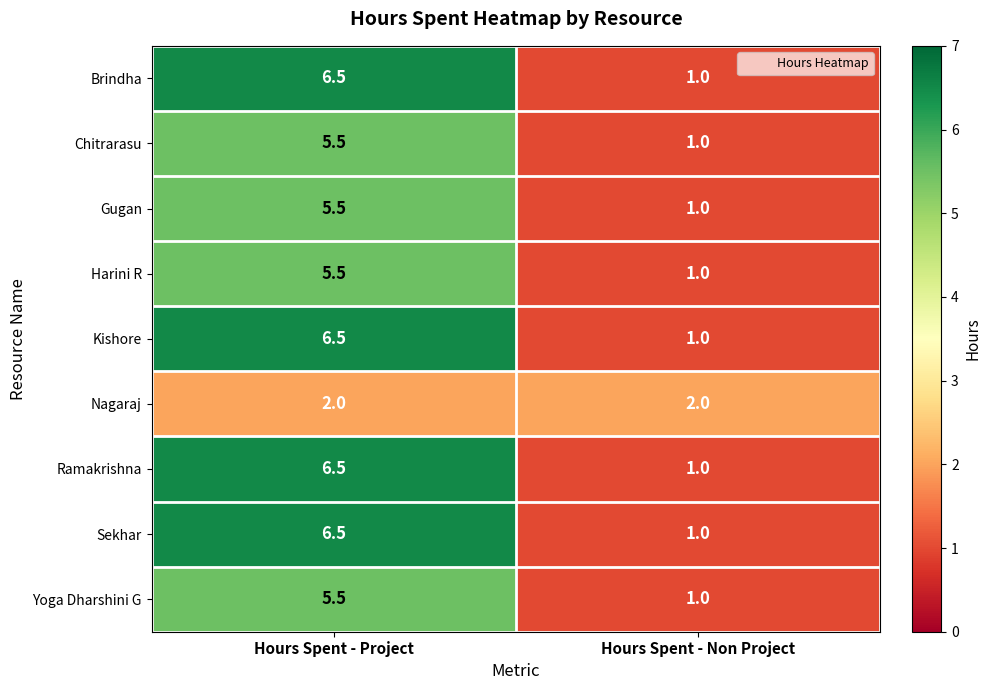

What is the difference between the Chitrarasu values at Hours Spent - Project and Hours Spent - Non Project?

4.5